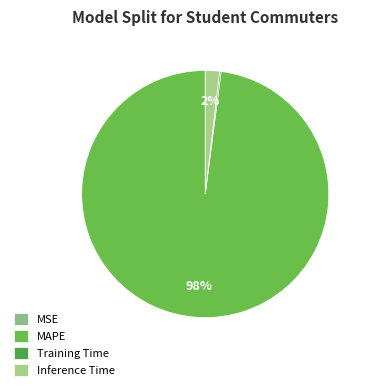

The Inference Time slice represents 2% of the pie. True or false?

True